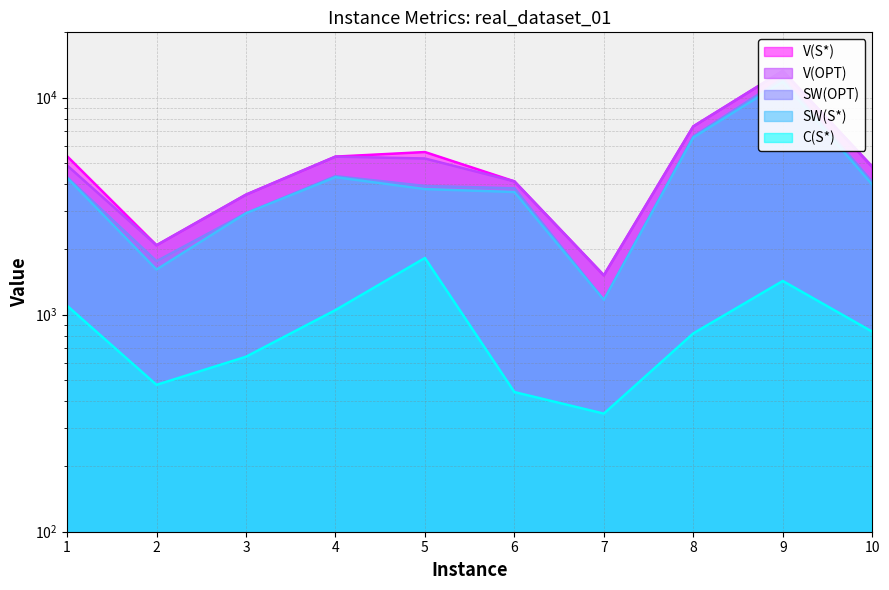

What is the average value of the V(S*) series?

5309